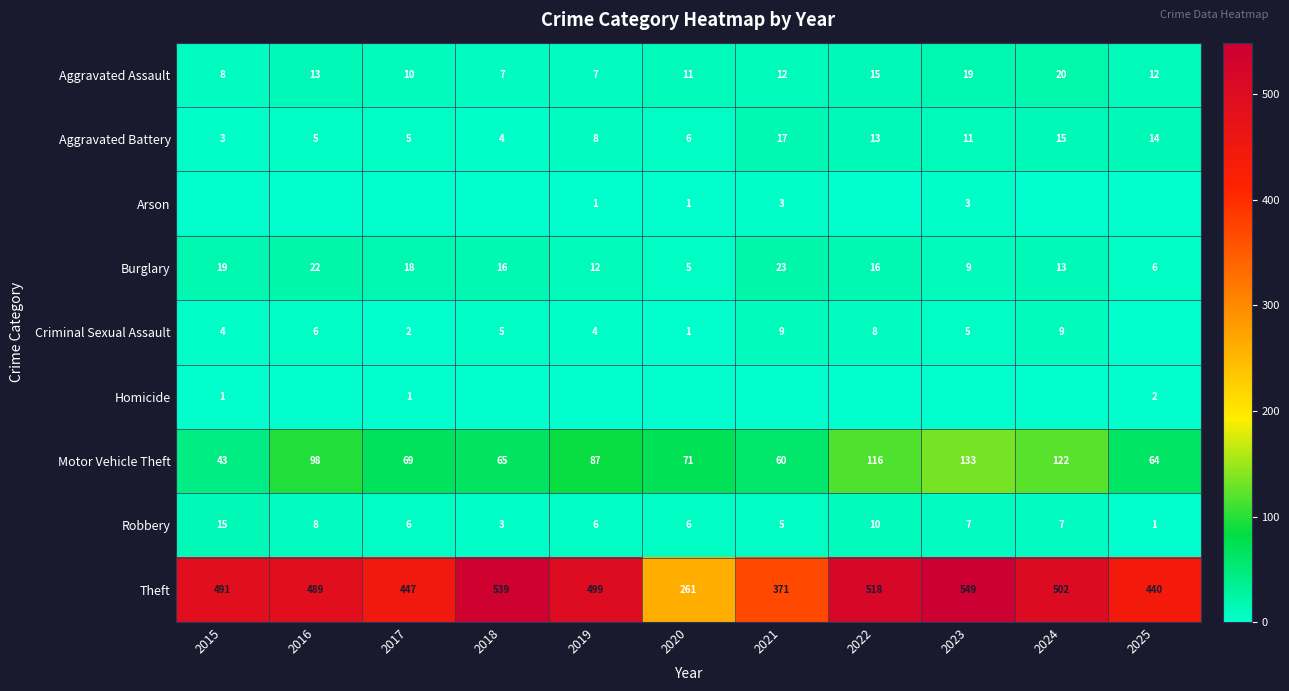

What is the average value of the Theft series?

464